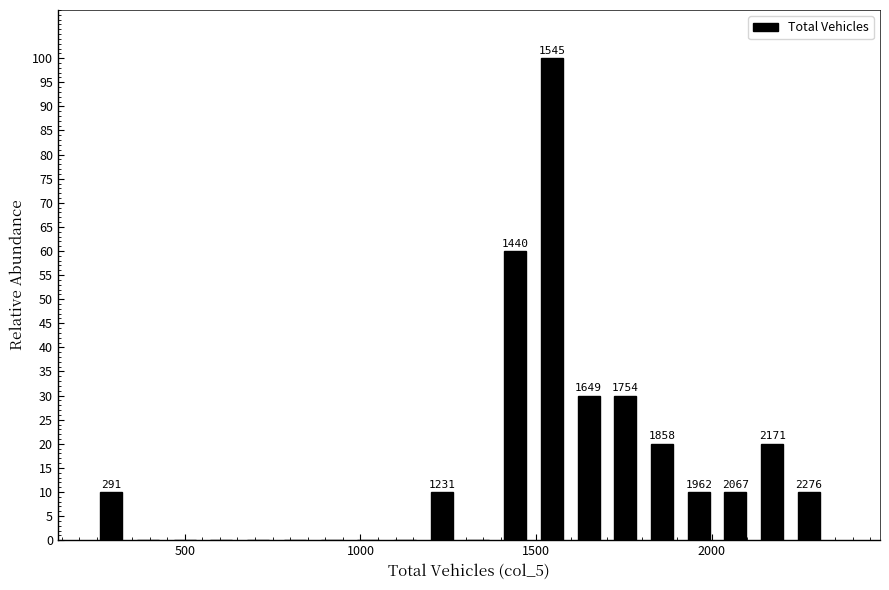

Read against the x-axis, roughly where is the centre of the tallest bar?

1550